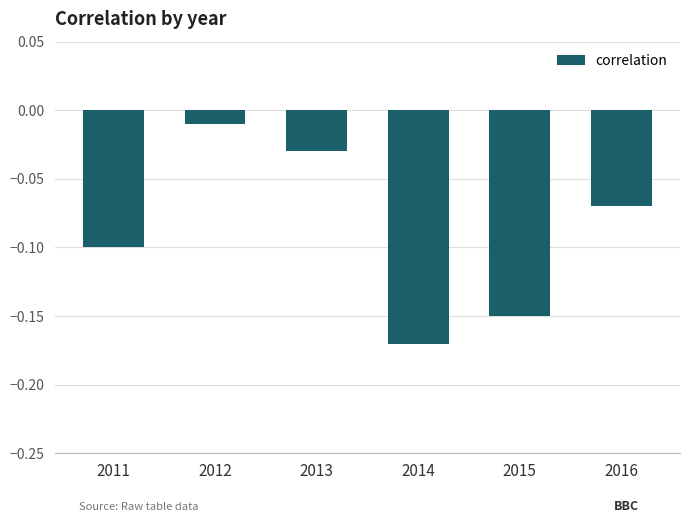

The value at 2011 is -0.0. True or false?

False